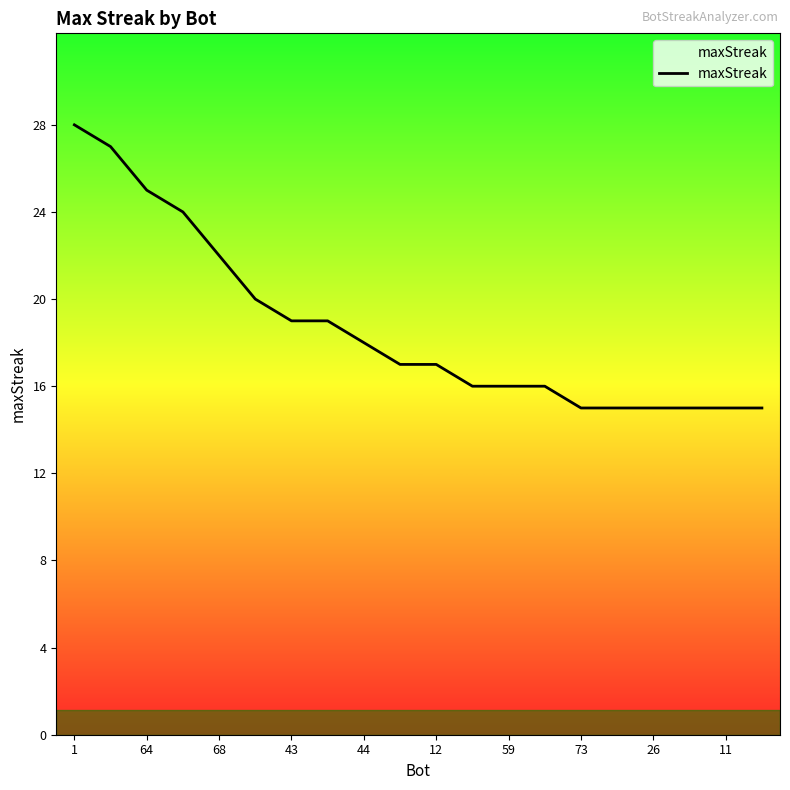

What is the maximum value shown in the chart?

28